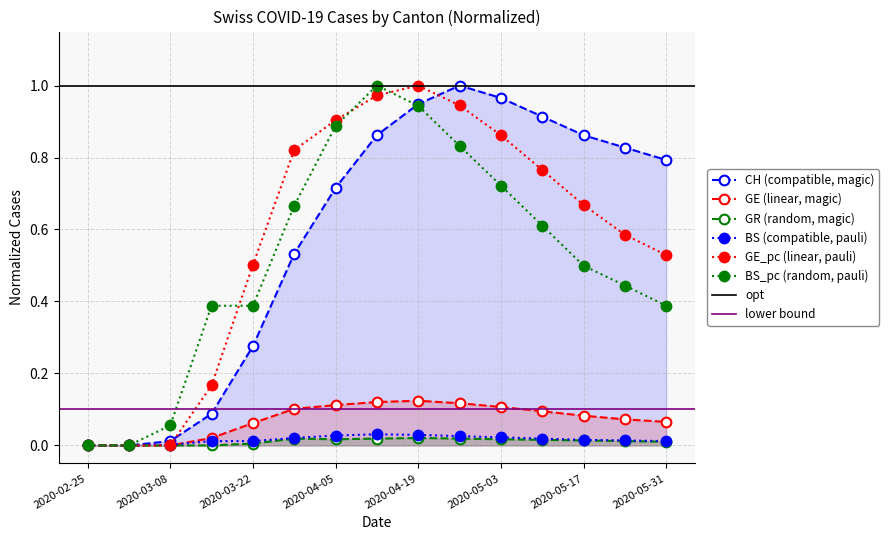

Does the chart have visible grid lines?

Yes